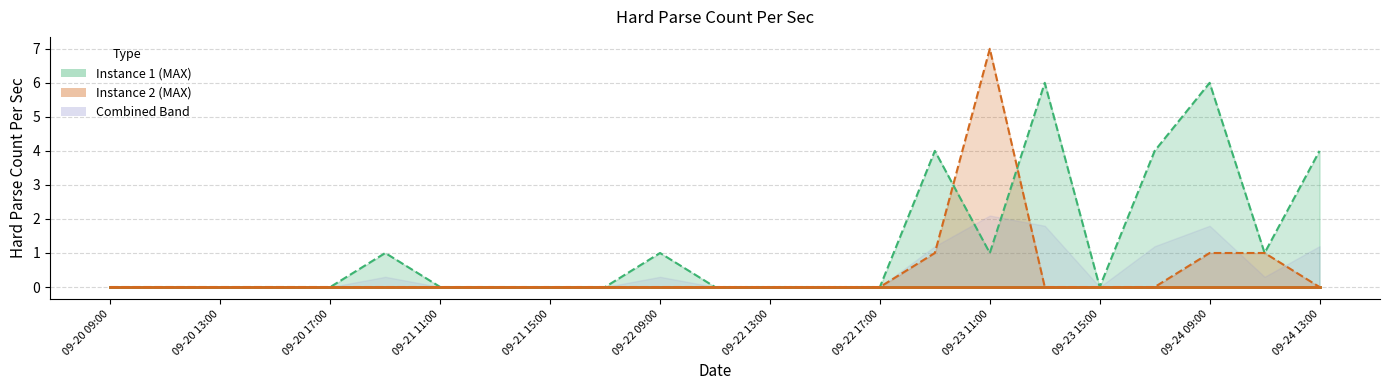

At how many categories does at least one series exceed 4?

3